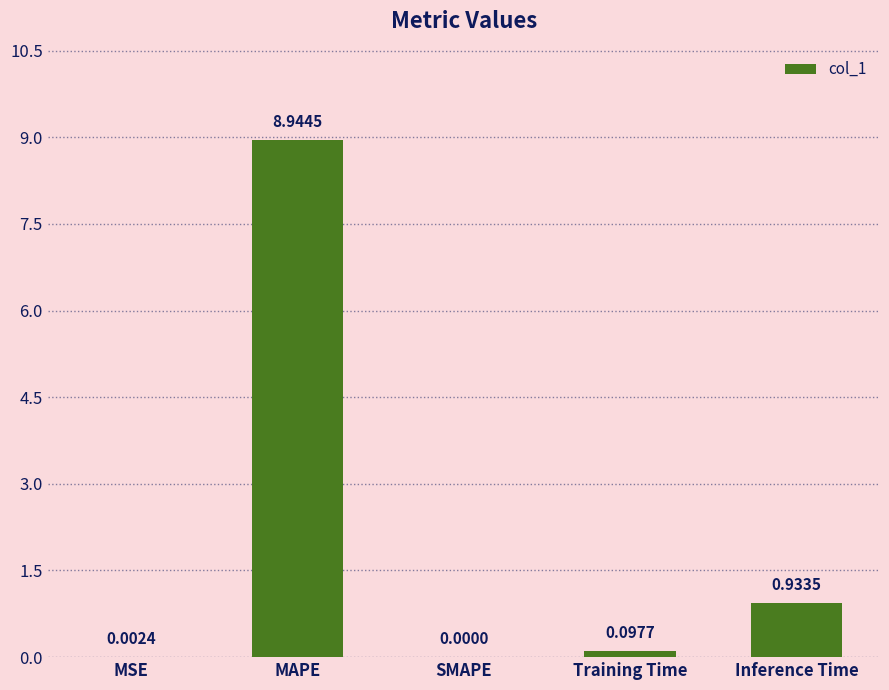

Are the bars horizontal?

No